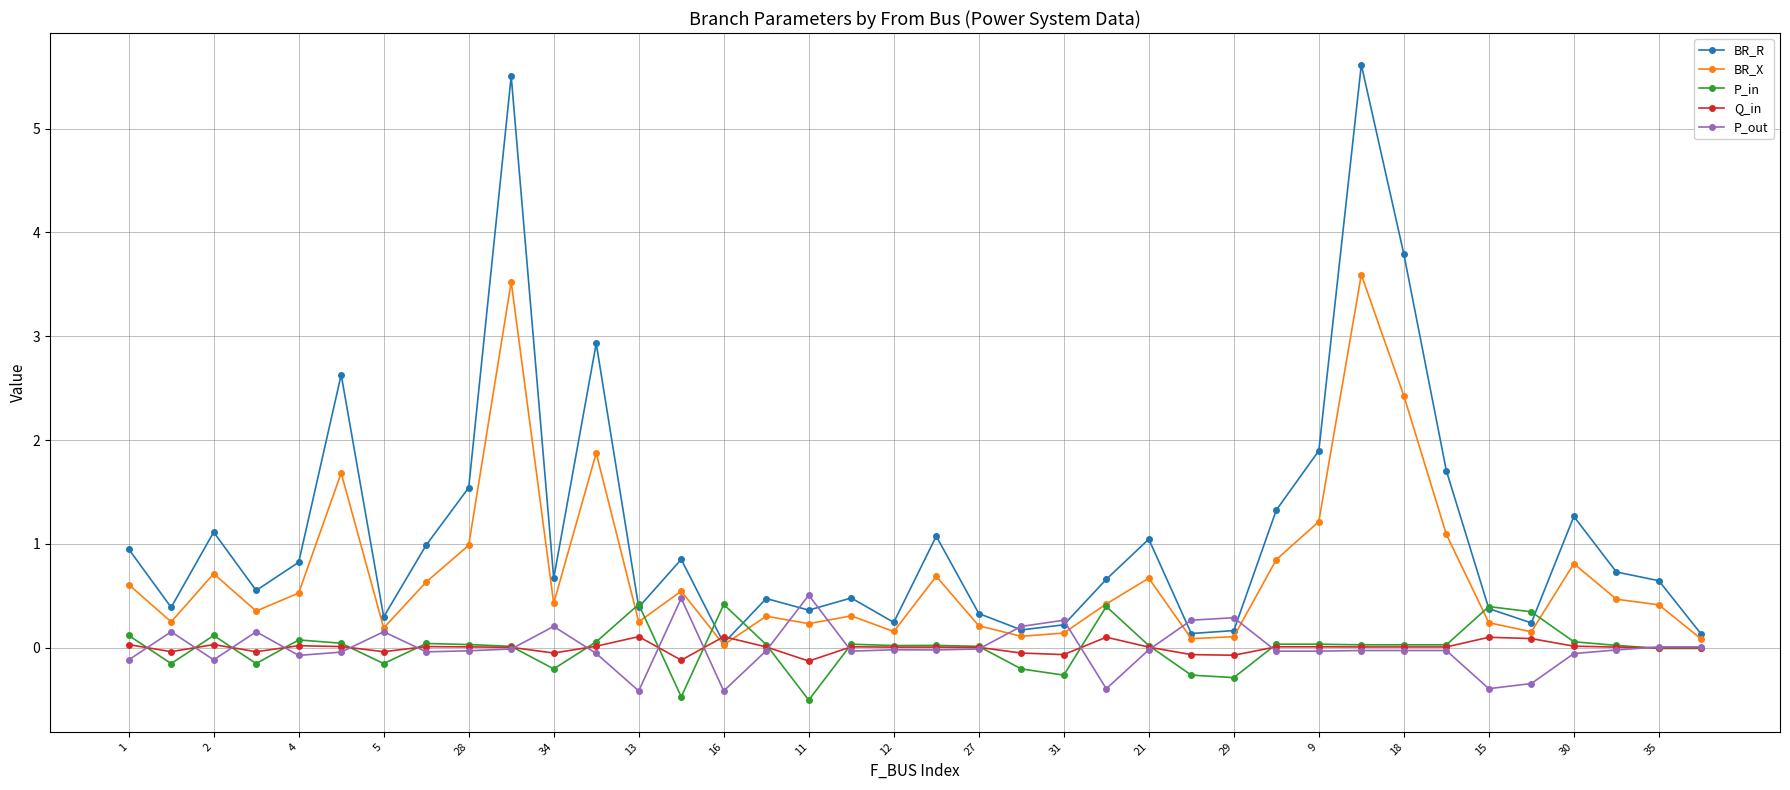

After their last crossing, which series has the higher values: BR_R or P_out?

BR_R